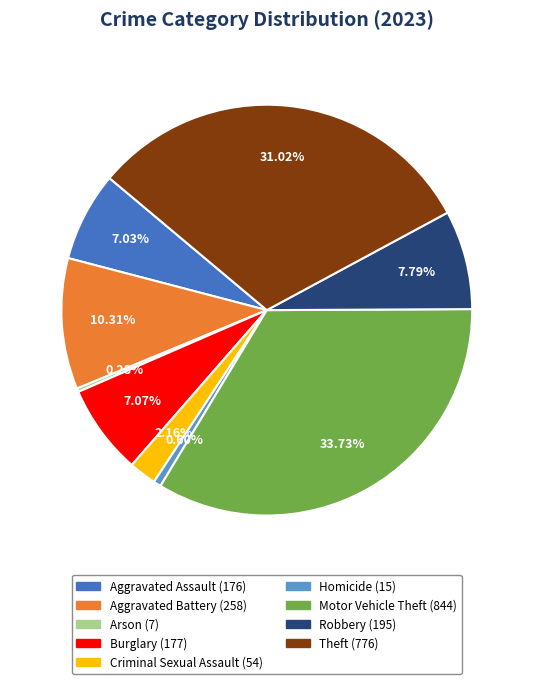

To the nearest percent, what percentage of the pie is Burglary?

7%